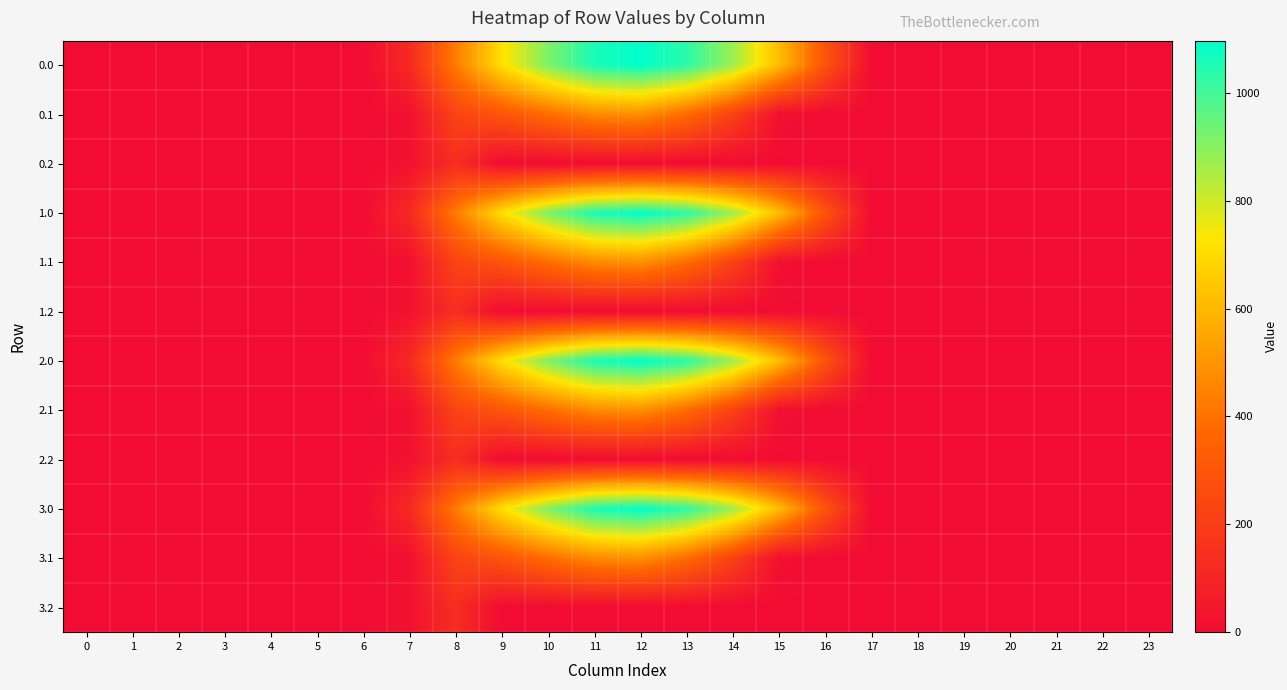

Reading right to left, transcribe all the data shown in this chart.

0.0: 23=0.0	22=0.0	21=0.0	20=0.0	19=0.0	18=0.0	17=0.0	16=294.5	15=615.9	14=870.6	13=1032.9	12=1096.7	11=1060.3	10=916.2	9=716.9	8=430.3	7=120.6	6=0.0	5=0.0	4=0.0	3=0.0	2=0.0	1=0.0	0=0.0
0.1: 23=0.0	22=0.0	21=0.0	20=0.0	19=0.0	18=0.0	17=0.0	16=0.0	15=17.3	14=219.2	13=382.7	12=485.4	11=471.7	10=388.1	9=295.9	8=227.5	7=17.7	6=0.0	5=0.0	4=0.0	3=0.0	2=0.0	1=0.0	0=0.0
0.2: 23=0.0	22=0.0	21=0.0	20=0.0	19=0.0	18=0.0	17=0.0	16=0.0	15=0.0	14=0.0	13=0.0	12=0.0	11=0.0	10=0.0	9=0.0	8=134.2	7=22.3	6=0.0	5=0.0	4=0.0	3=0.0	2=0.0	1=0.0	0=0.0
1.0: 23=0.0	22=0.0	21=0.0	20=0.0	19=0.0	18=0.0	17=0.0	16=294.5	15=615.9	14=870.6	13=1032.9	12=1096.7	11=1060.3	10=916.2	9=716.9	8=430.3	7=120.6	6=0.0	5=0.0	4=0.0	3=0.0	2=0.0	1=0.0	0=0.0
1.1: 23=0.0	22=0.0	21=0.0	20=0.0	19=0.0	18=0.0	17=0.0	16=0.0	15=17.3	14=219.2	13=382.7	12=485.4	11=471.7	10=388.1	9=295.9	8=227.5	7=17.7	6=0.0	5=0.0	4=0.0	3=0.0	2=0.0	1=0.0	0=0.0
1.2: 23=0.0	22=0.0	21=0.0	20=0.0	19=0.0	18=0.0	17=0.0	16=0.0	15=0.0	14=0.0	13=0.0	12=0.0	11=0.0	10=0.0	9=0.0	8=134.2	7=22.3	6=0.0	5=0.0	4=0.0	3=0.0	2=0.0	1=0.0	0=0.0
2.0: 23=0.0	22=0.0	21=0.0	20=0.0	19=0.0	18=0.0	17=0.0	16=294.5	15=615.9	14=870.6	13=1032.9	12=1096.7	11=1060.3	10=916.2	9=716.9	8=430.3	7=120.6	6=0.0	5=0.0	4=0.0	3=0.0	2=0.0	1=0.0	0=0.0
2.1: 23=0.0	22=0.0	21=0.0	20=0.0	19=0.0	18=0.0	17=0.0	16=0.0	15=17.3	14=219.2	13=382.7	12=485.4	11=471.7	10=388.1	9=295.9	8=227.5	7=17.7	6=0.0	5=0.0	4=0.0	3=0.0	2=0.0	1=0.0	0=0.0
2.2: 23=0.0	22=0.0	21=0.0	20=0.0	19=0.0	18=0.0	17=0.0	16=0.0	15=0.0	14=0.0	13=0.0	12=0.0	11=0.0	10=0.0	9=0.0	8=134.2	7=22.3	6=0.0	5=0.0	4=0.0	3=0.0	2=0.0	1=0.0	0=0.0
3.0: 23=0.0	22=0.0	21=0.0	20=0.0	19=0.0	18=0.0	17=0.0	16=294.5	15=615.9	14=870.6	13=1032.9	12=1096.7	11=1060.3	10=916.2	9=716.9	8=430.3	7=120.6	6=0.0	5=0.0	4=0.0	3=0.0	2=0.0	1=0.0	0=0.0
3.1: 23=0.0	22=0.0	21=0.0	20=0.0	19=0.0	18=0.0	17=0.0	16=0.0	15=17.3	14=219.2	13=382.7	12=485.4	11=471.7	10=388.1	9=295.9	8=227.5	7=17.7	6=0.0	5=0.0	4=0.0	3=0.0	2=0.0	1=0.0	0=0.0
3.2: 23=0.0	22=0.0	21=0.0	20=0.0	19=0.0	18=0.0	17=0.0	16=0.0	15=0.0	14=0.0	13=0.0	12=0.0	11=0.0	10=0.0	9=0.0	8=134.2	7=22.3	6=0.0	5=0.0	4=0.0	3=0.0	2=0.0	1=0.0	0=0.0